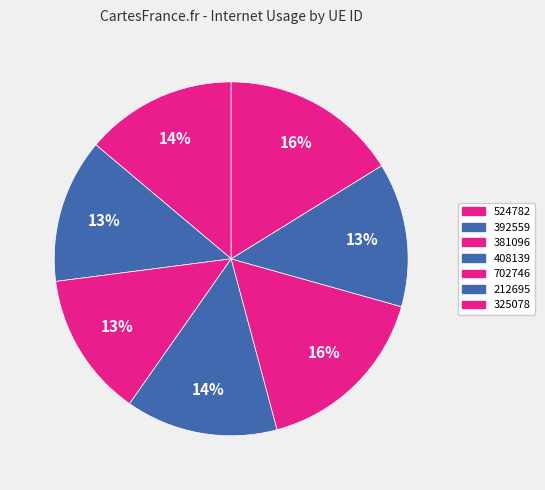

True or false: 702746 accounts for 30% of the total.

False